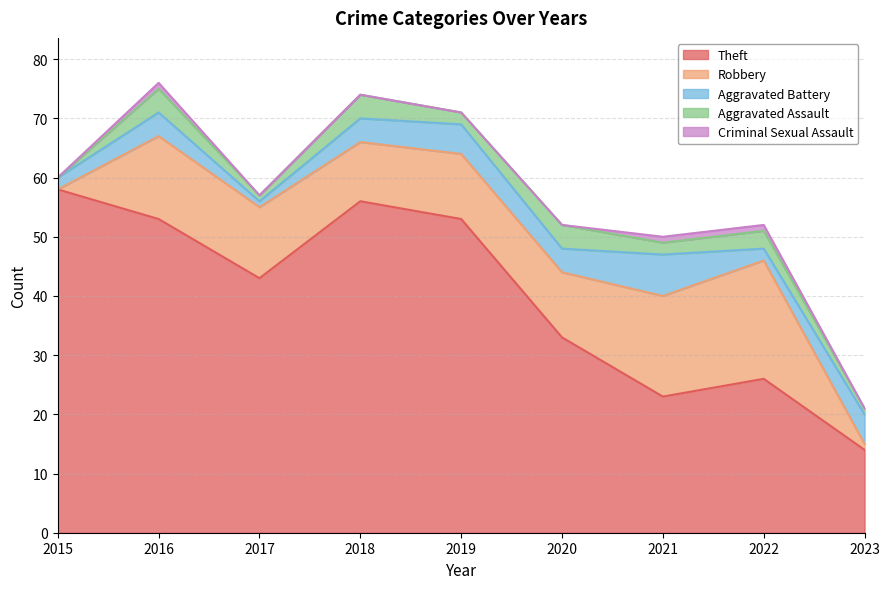

How many lines are shown in the chart?

5